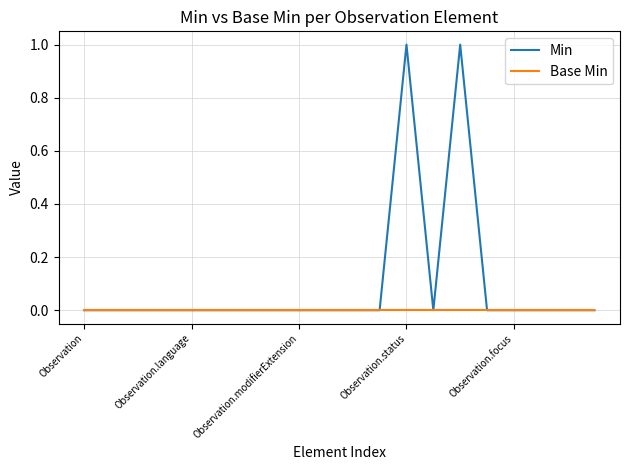

Which series has the widest spread of values?

Min